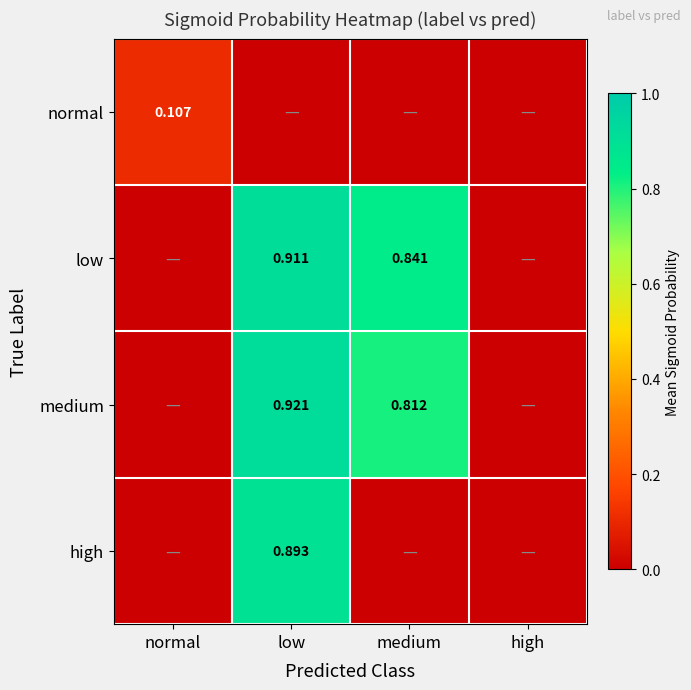

Which series changed the most between normal and medium?

low